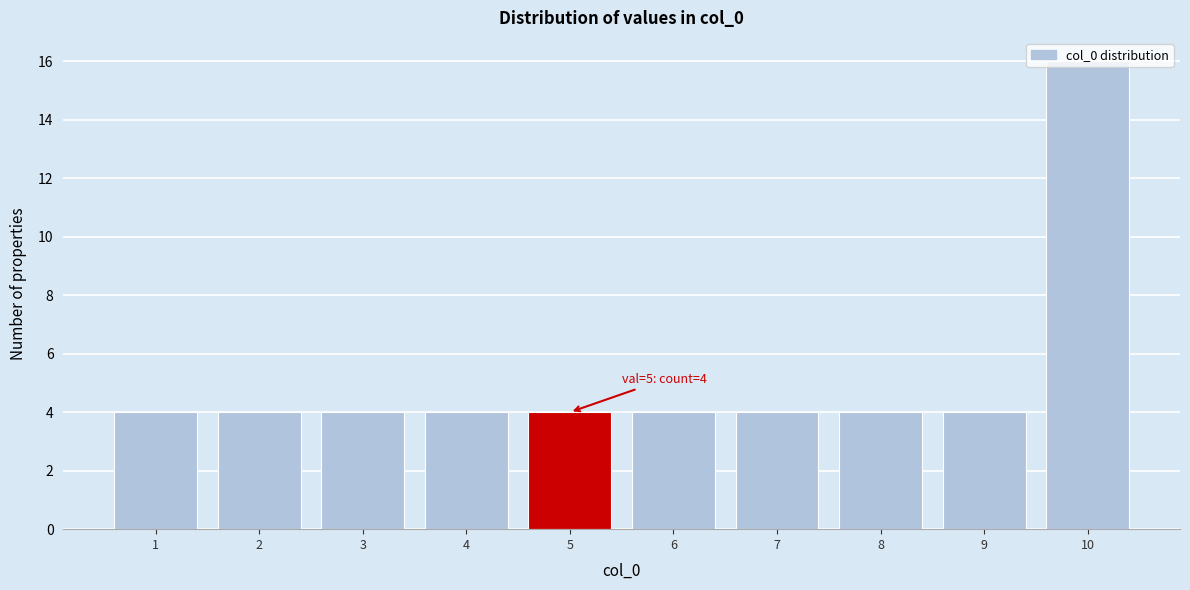

Approximately how many times larger is the value at 5 compared to 3?

1.0